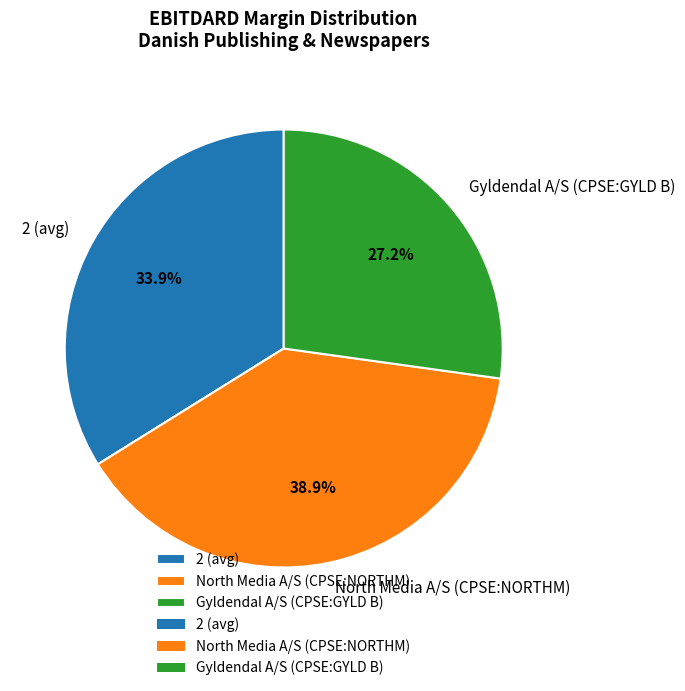

To the nearest percent, what portion does 2 (avg) represent?

34%